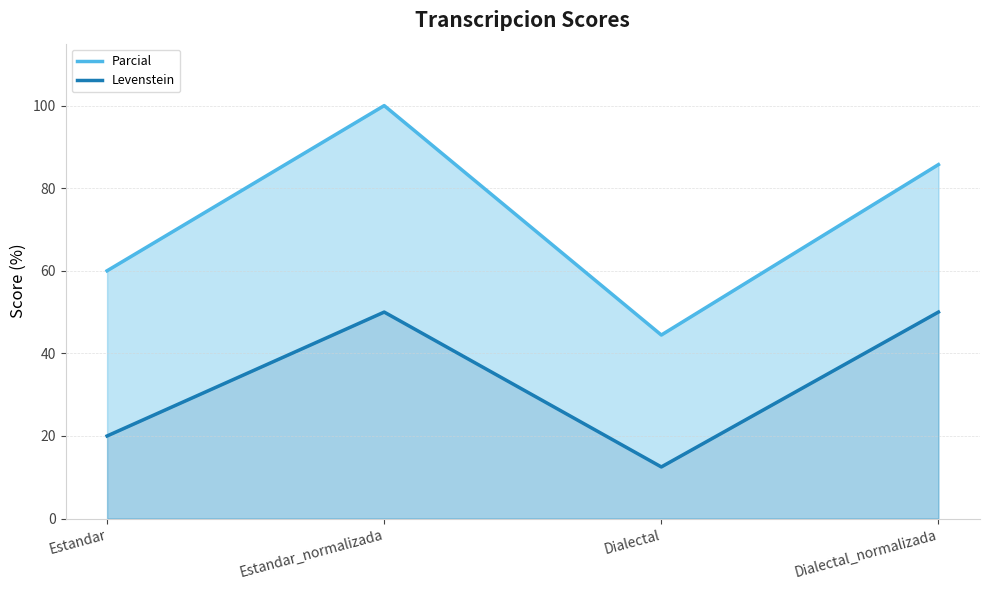

What are all the series names shown in the legend?

Parcial, Levenstein